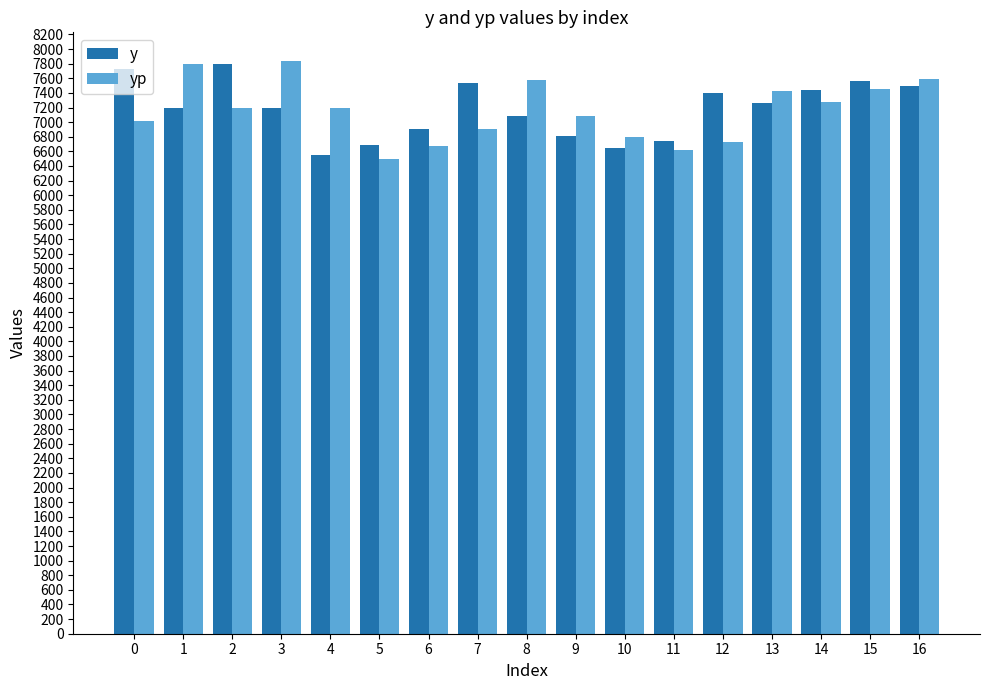

The value of yp at 1 is 12560.0. True or false?

False